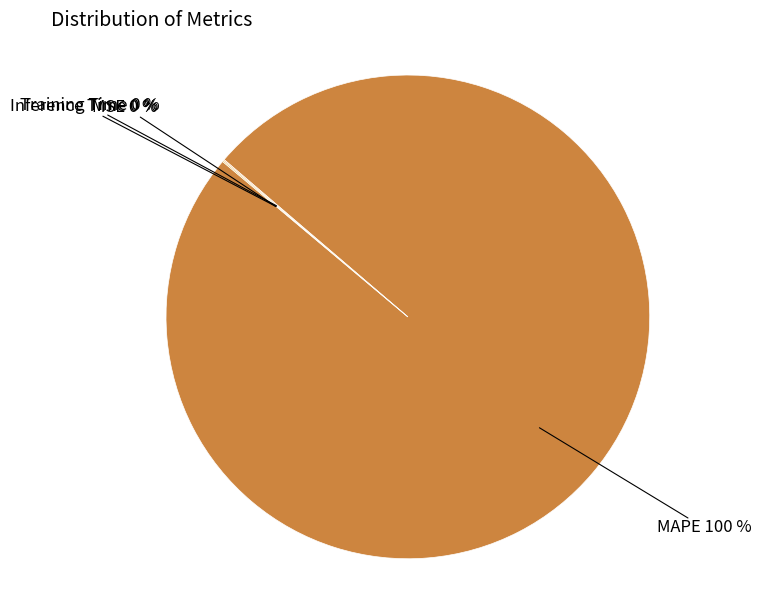

To the nearest percent, what is the average slice percentage?

25%